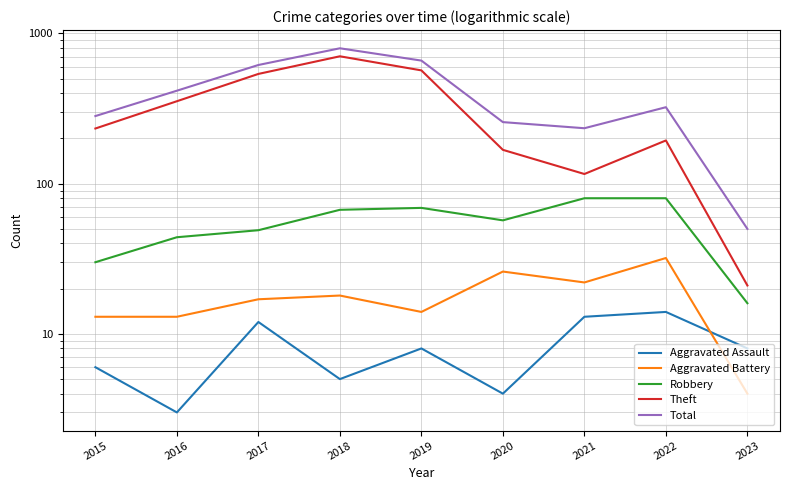

What is the difference between the Theft values at 2015 and 2017?

305